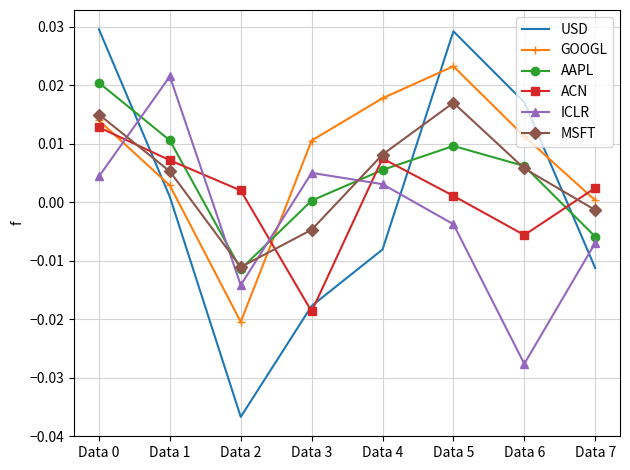

Is the value of ICLR at Data 1 greater than the value of MSFT at Data 5?

Yes